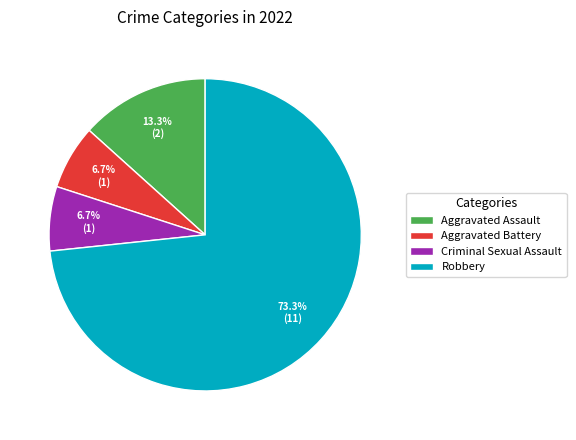

To the nearest percent, what portion does Robbery represent?

73%